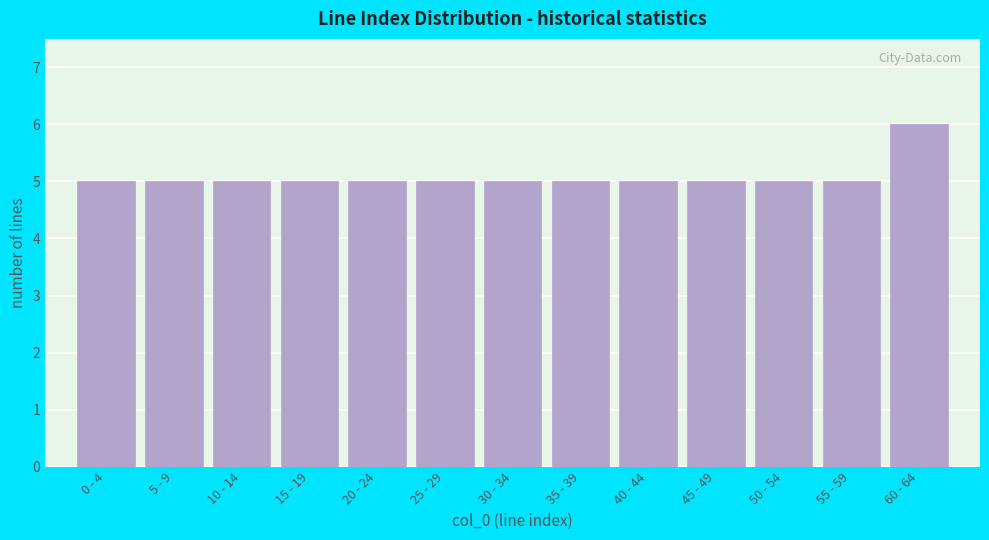

Reading left to right, list all the values displayed in this chart.

5	5	5	5	5	5	5	5	5	5	5	5	6